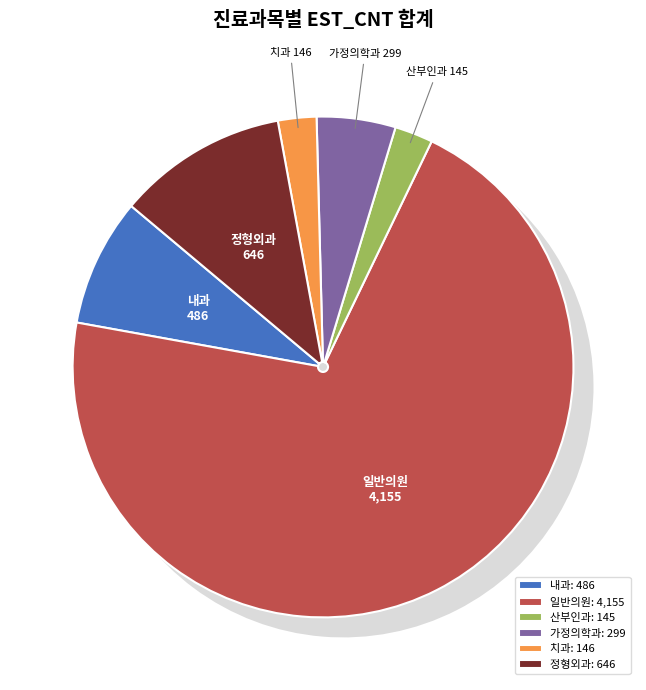

To the nearest percent, what is the average slice percentage?

17%